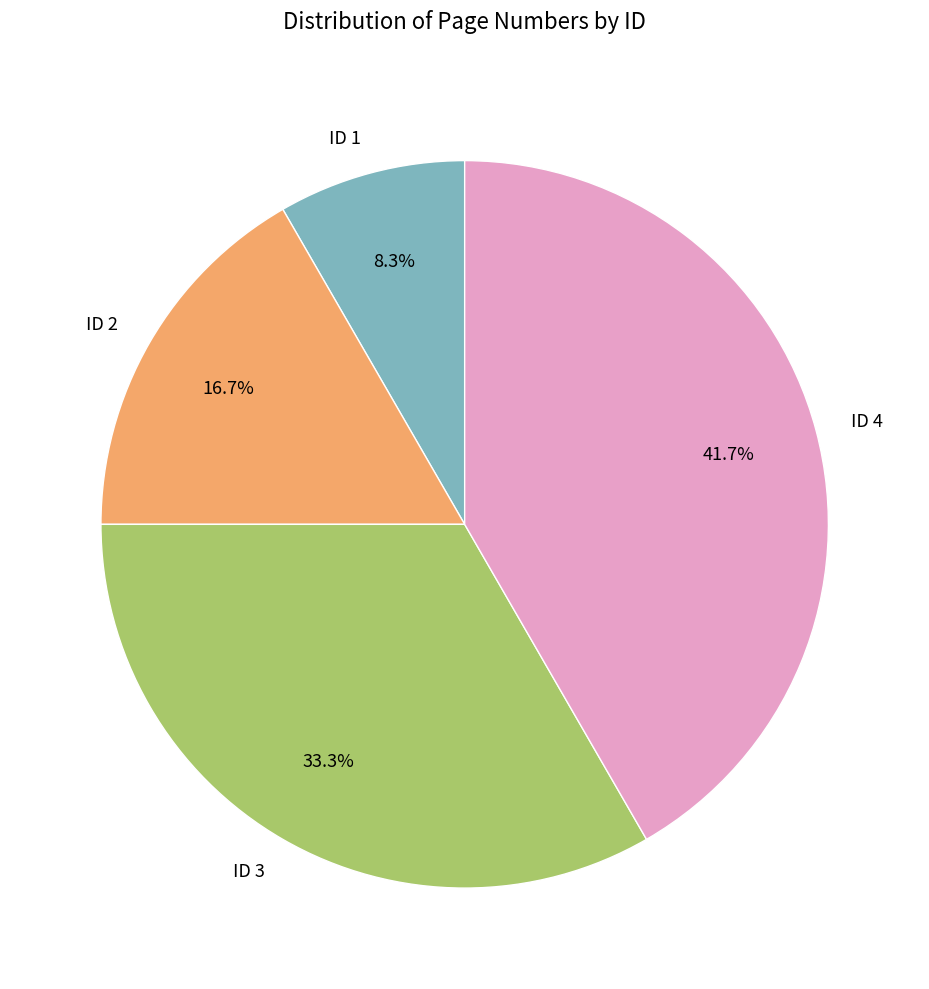

Is ID 1 the majority of the pie?

No